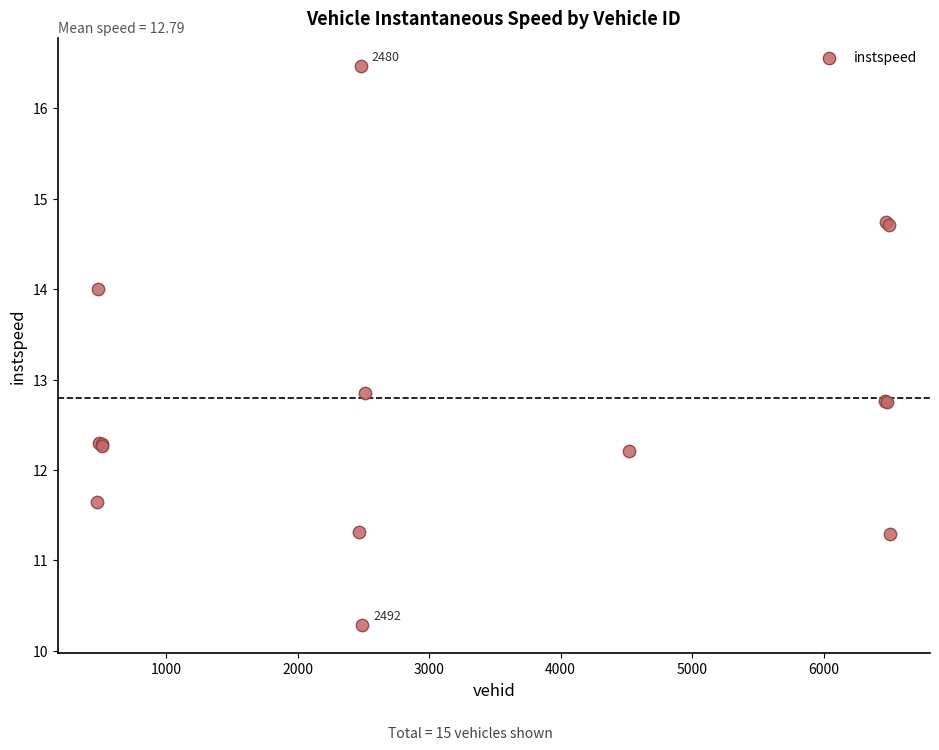

What Y value in the scatter plot is closest to 13?

12.8